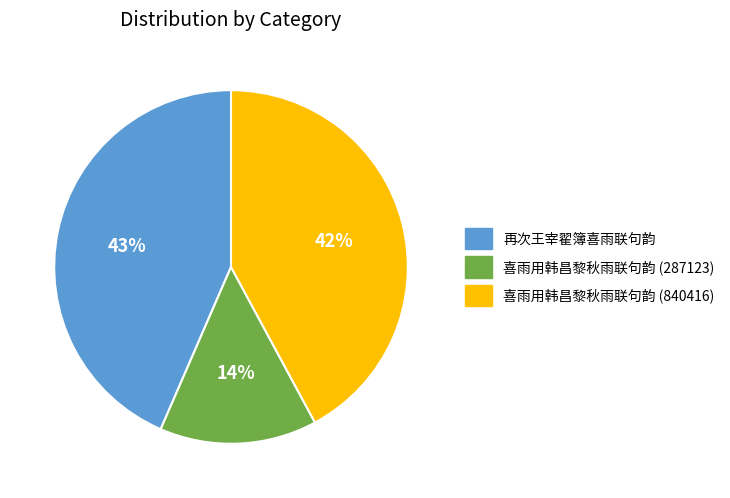

To the nearest percent, what is the difference between the largest and smallest slice percentages?

29%